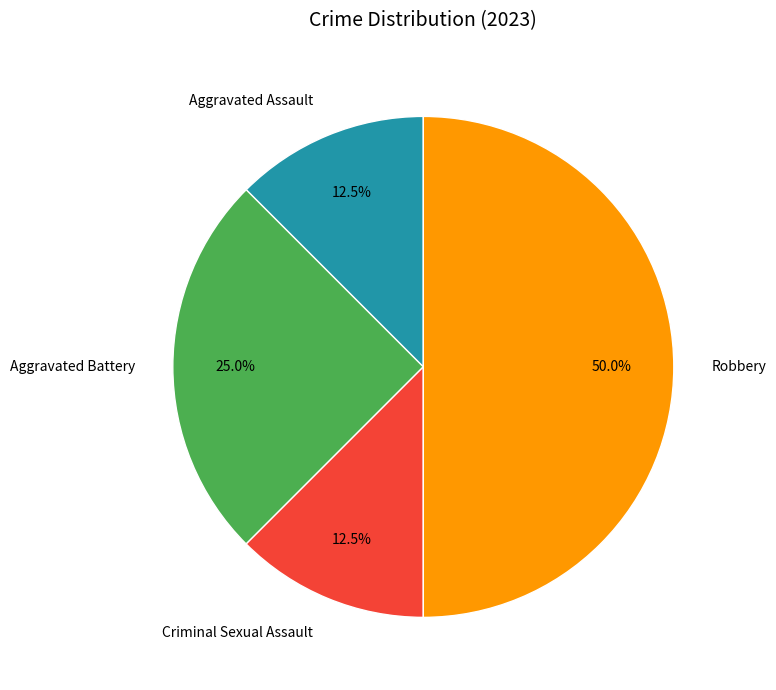

What is the ratio of the value at Criminal Sexual Assault to the value at Aggravated Battery?

0.5